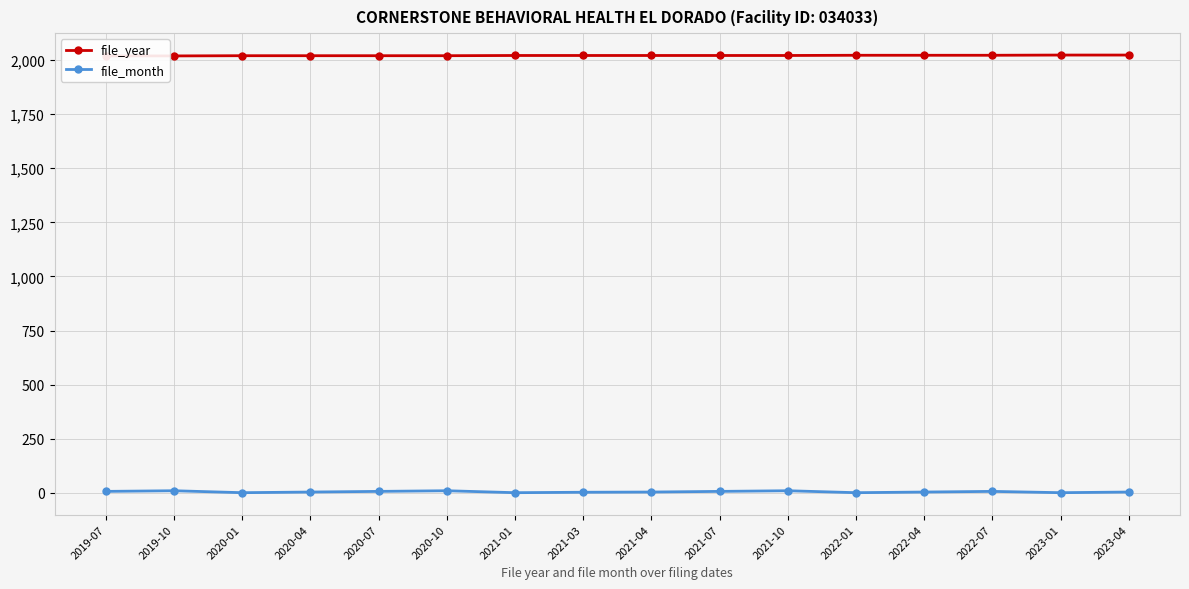

What is the value of the file_month point at the 11th from the left?

10